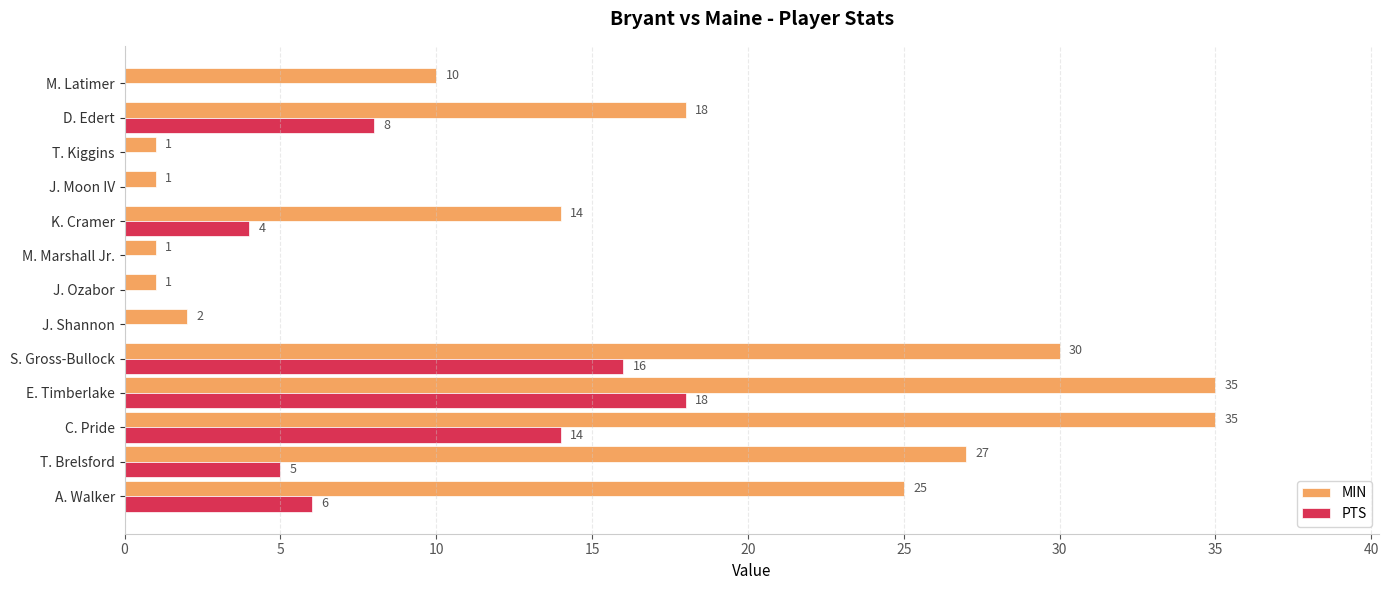

How many positive values does the PTS series have?

7